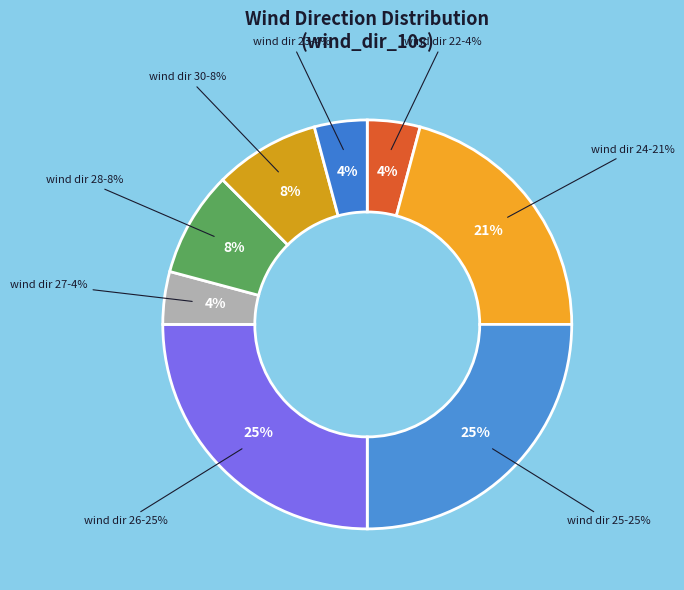

To the nearest percent, what portion does 26 represent?

25%